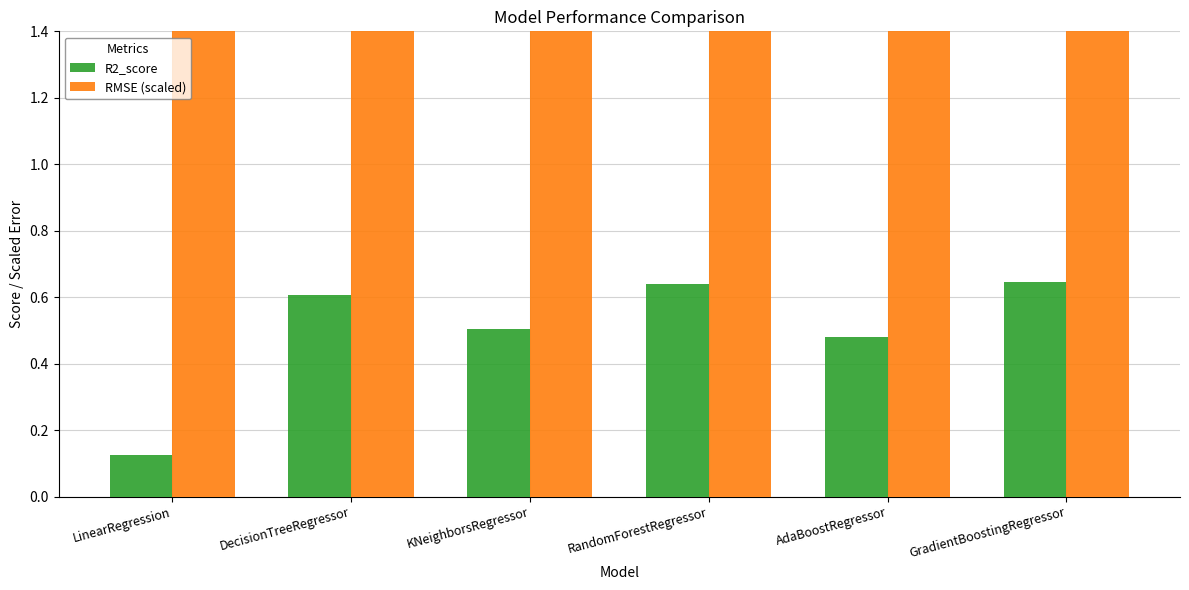

What is the label of the 5th bar from the right?

DecisionTreeRegressor